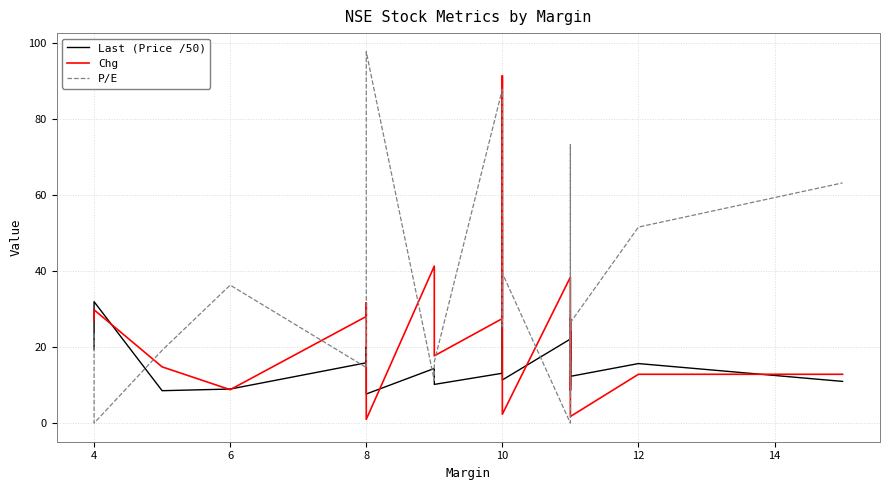

Is it true that Last (Price /50) equals 29.3 at 20?

False